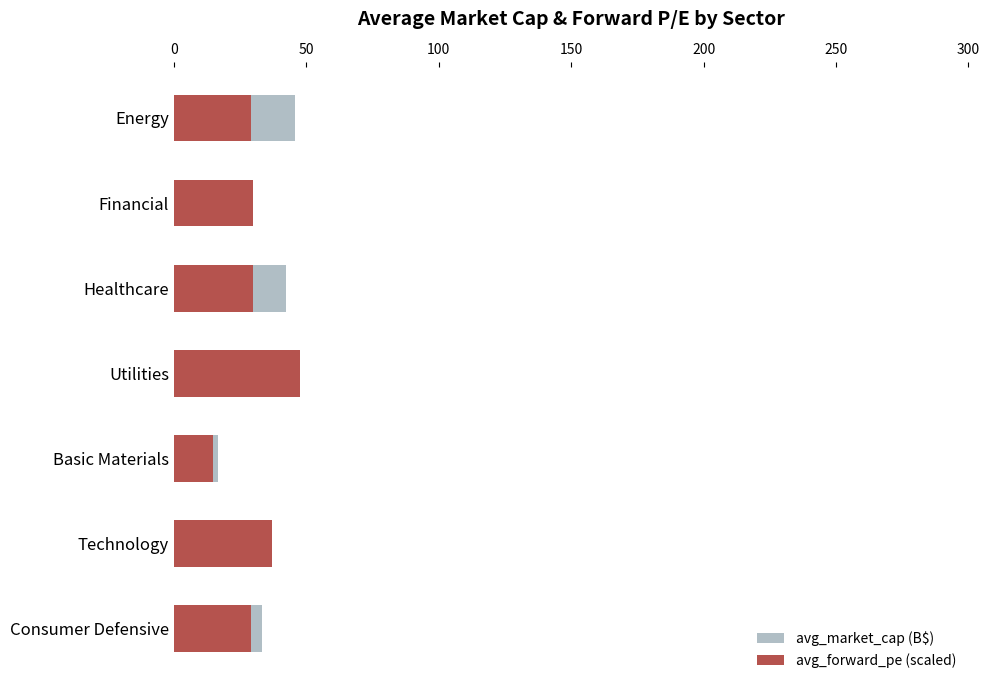

What is the maximum value for avg_market_cap (B$)?

45.9